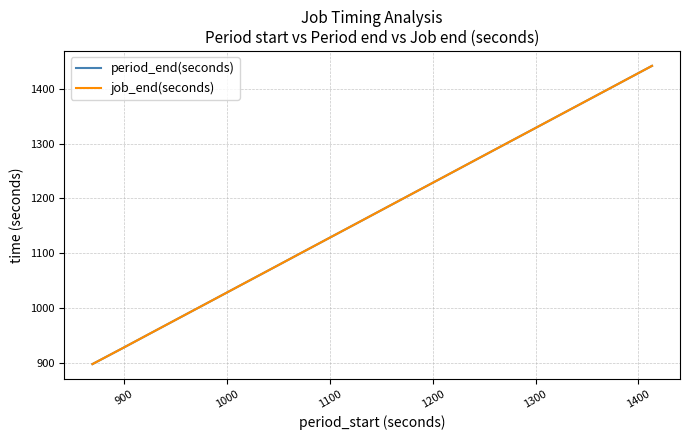

Reading left to right, extract all data points from this chart.

period_end(seconds): 897.9	926.5	955.1	983.7	1012.4	1041.0	1069.6	1098.3	1126.9	1155.5	1184.1	1212.8	1241.4	1270.0	1298.7	1327.3	1355.9	1384.6	1413.2	1441.8
job_end(seconds): 897.9	926.5	955.1	983.7	1012.4	1041.0	1069.6	1098.3	1126.9	1155.5	1184.1	1212.8	1241.4	1270.0	1298.7	1327.3	1355.9	1384.6	1413.2	1441.8